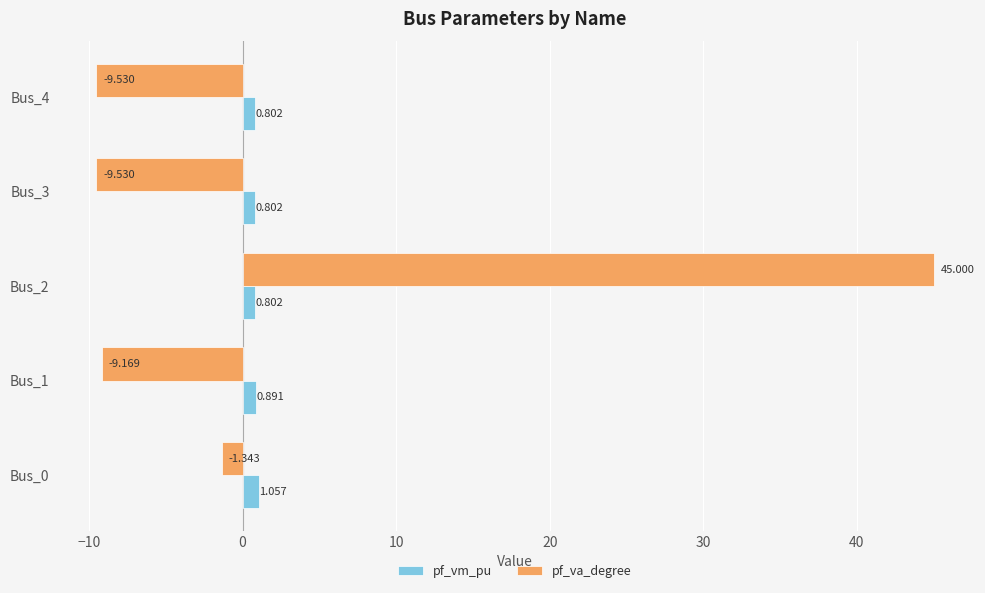

Between Bus_1 and Bus_3, which series saw the biggest shift?

pf_va_degree